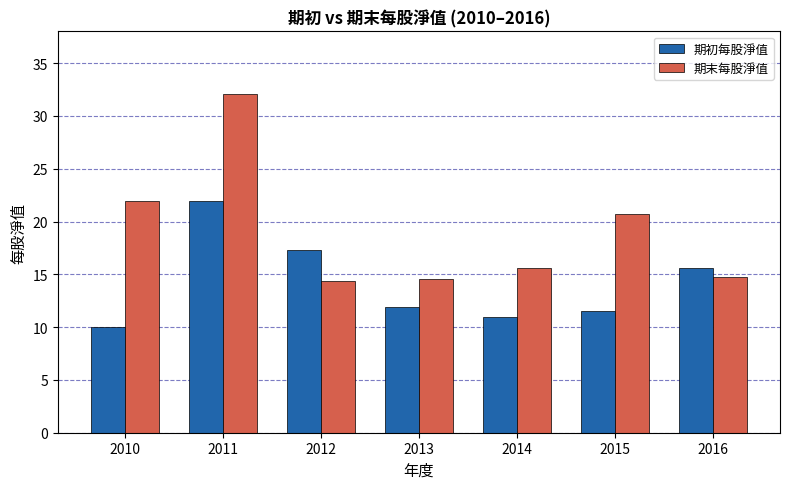

Does the chart contain stacked bars?

No